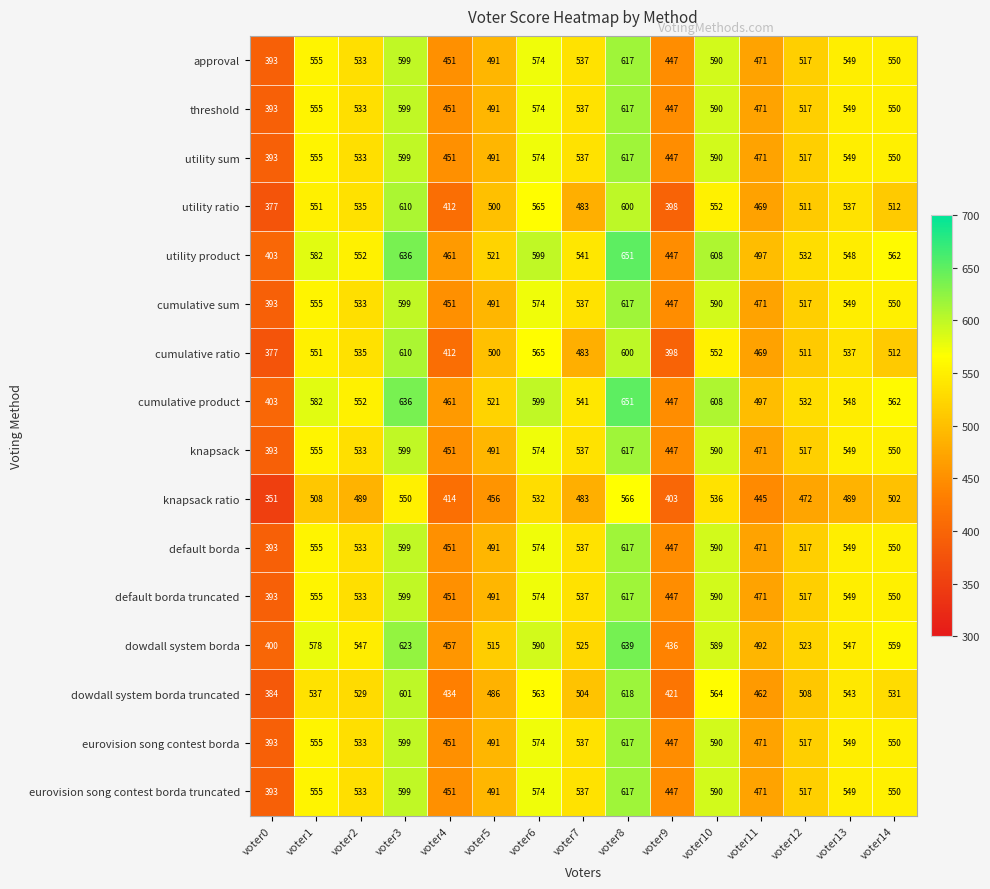

Which series changed the most between voter1 and voter8?

dowdall system borda truncated